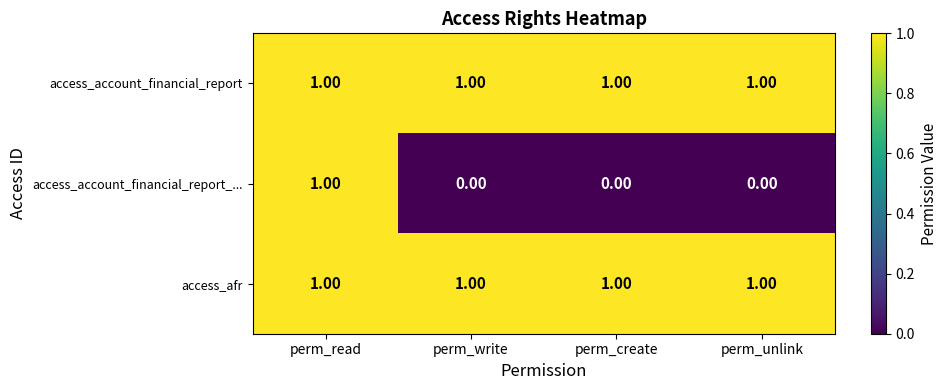

At how many categories does at least one series exceed 0?

4